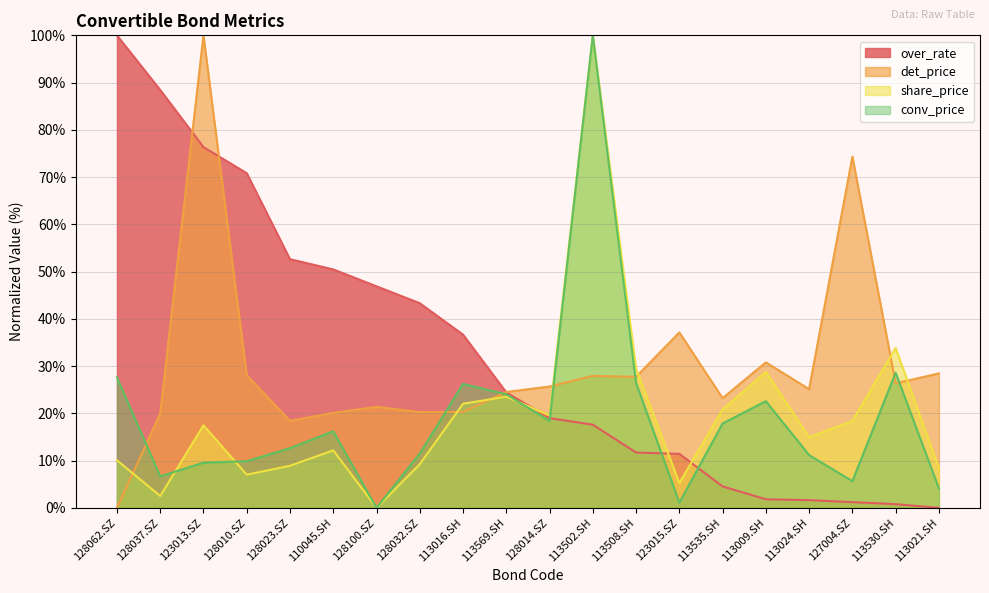

Reading left to right, list all the values displayed in this chart.

over_rate: 100.0	88.4	76.3	70.8	52.6	50.5	46.9	43.3	36.7	24.4	19.0	17.6	11.7	11.4	4.5	1.8	1.6	1.2	0.8	0.0
det_price: 0.0	20.0	100.0	28.1	18.4	20.1	21.4	20.3	20.3	24.5	25.7	27.9	27.7	37.1	23.2	30.8	25.1	74.3	26.3	28.5
share_price: 10.1	2.5	17.5	7.0	8.9	12.2	0.0	9.2	22.0	23.5	19.5	100.0	29.5	5.3	20.8	28.8	15.0	18.4	33.8	8.4
conv_price: 27.6	6.7	9.6	9.9	12.6	16.2	0.0	11.5	26.2	24.0	18.4	100.0	26.4	1.1	17.9	22.6	11.2	5.7	28.6	4.1